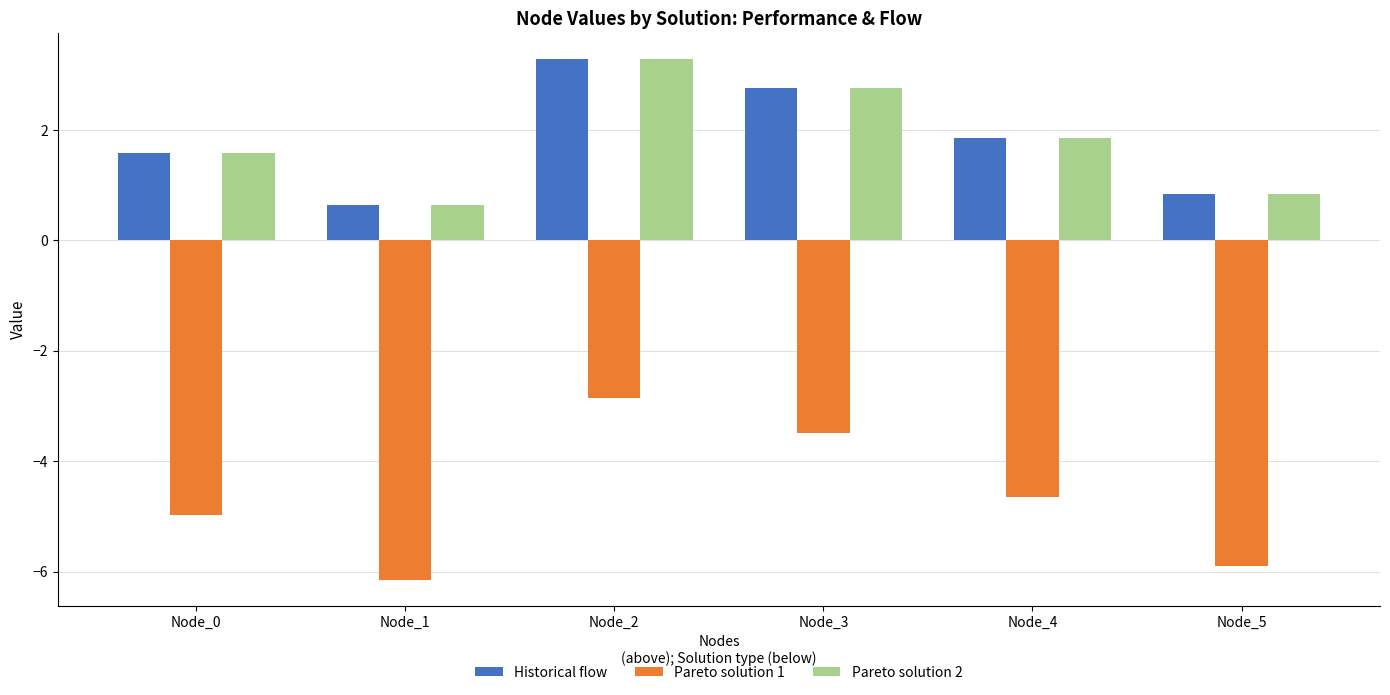

What is the difference between the maximum and second lowest values in the Historical flow series?

2.4